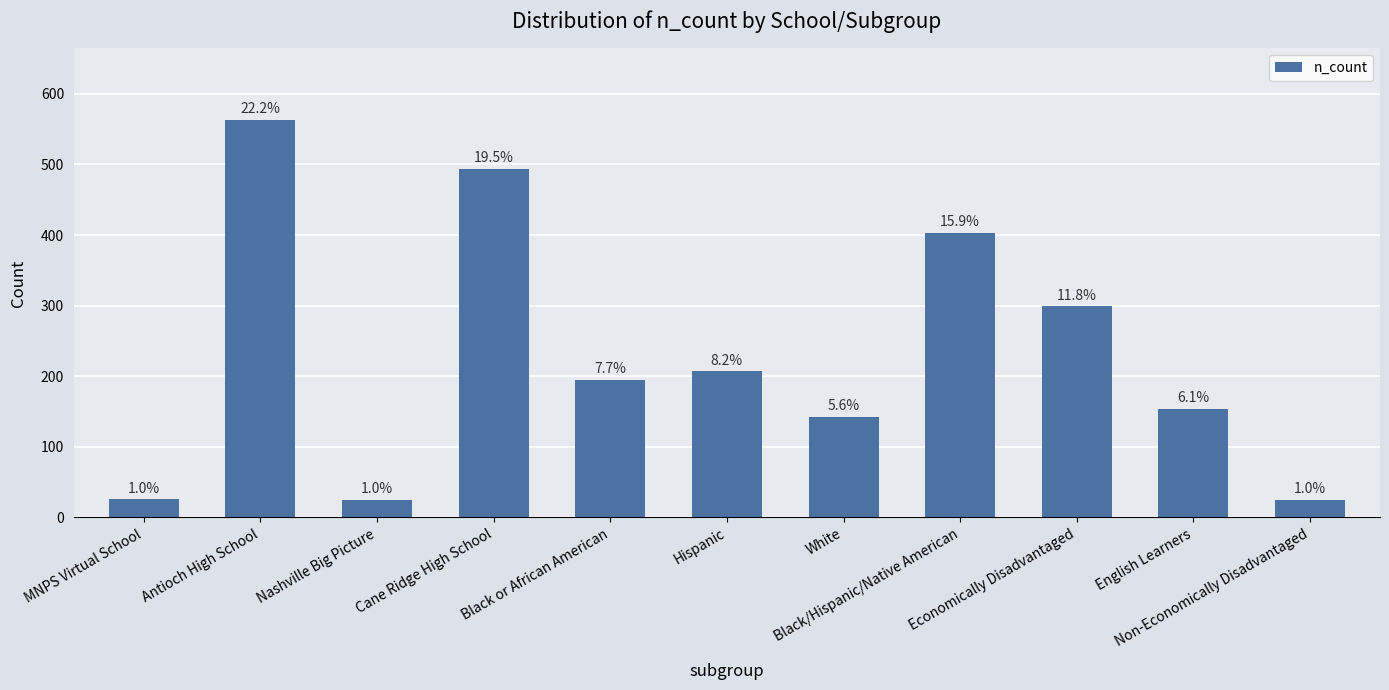

What is the smallest value displayed?

25